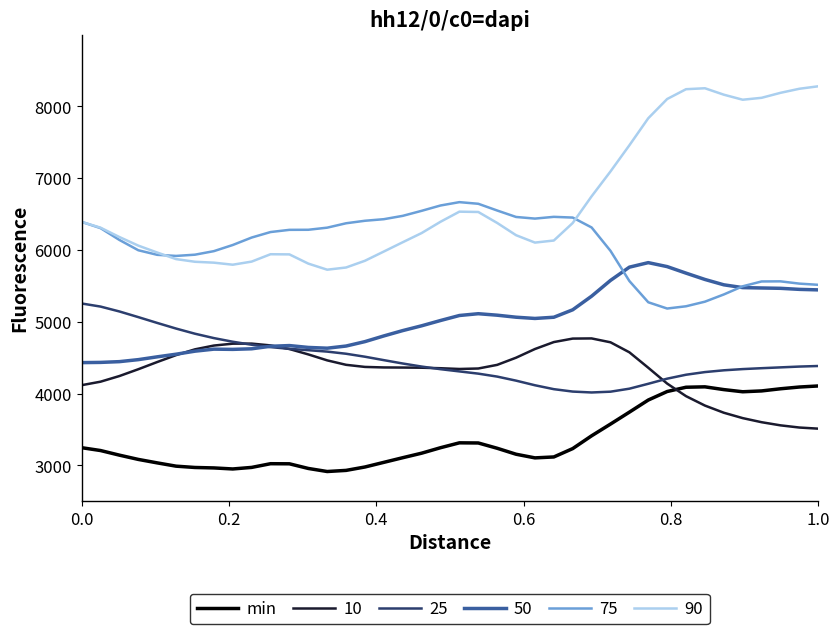

Rank the series by their maximum value, from lowest to highest.

min, 10, 25, 50, 75, 90